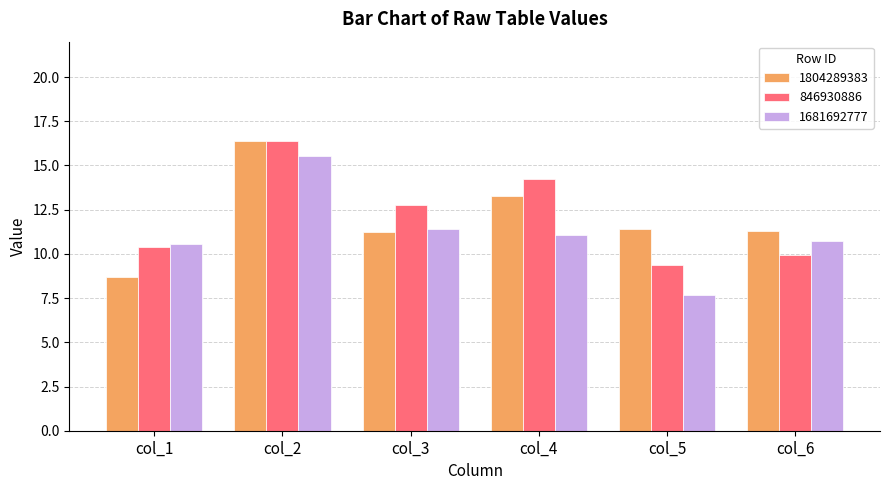

At which label does 1681692777 first exceed 11?

col_2